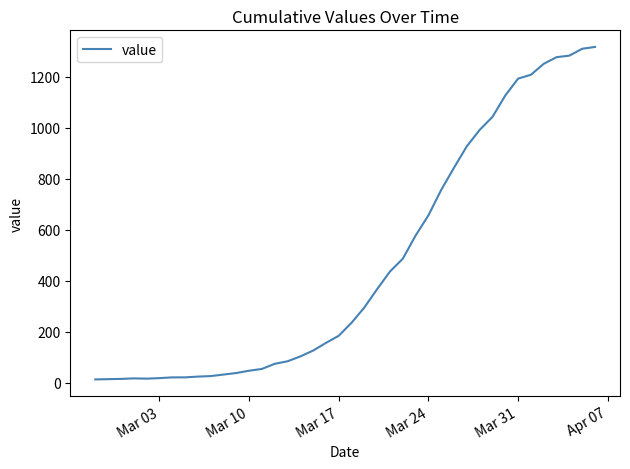

What is the maximum value shown in the chart?

1316